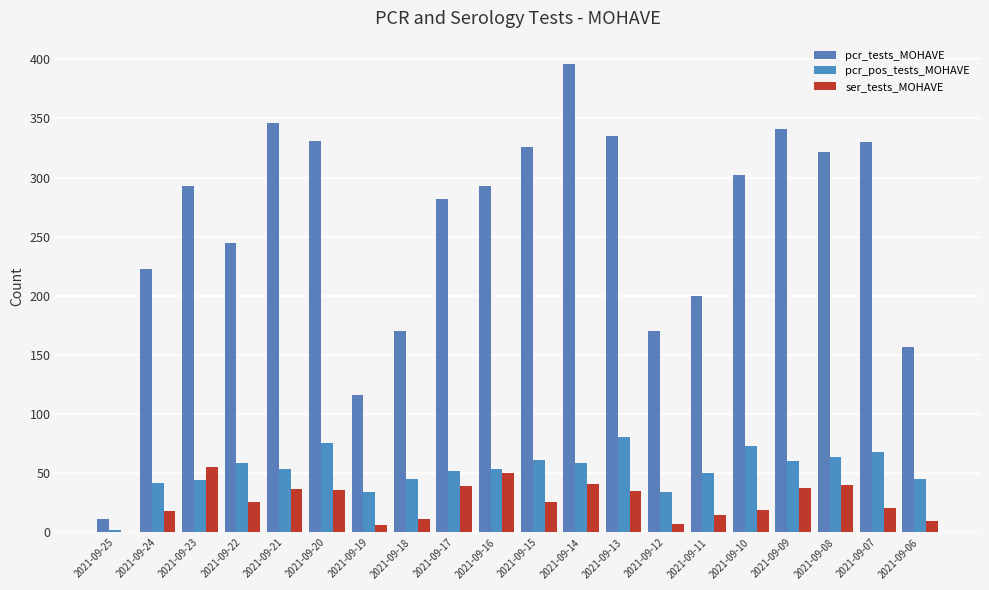

How many groups of bars are there?

20